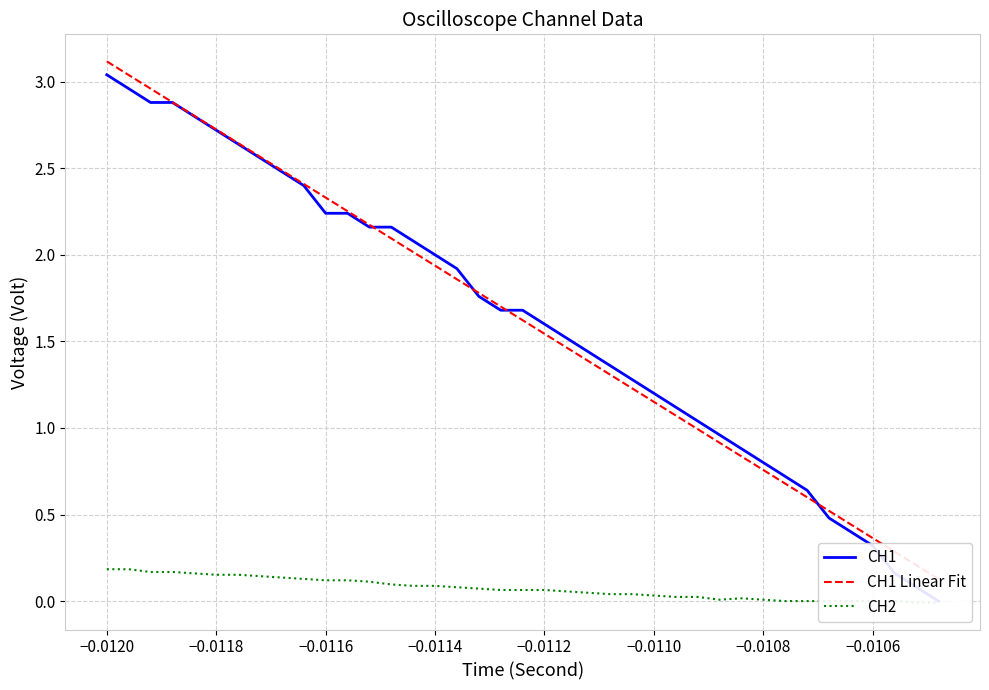

How many data points in CH1 are above 1?

28